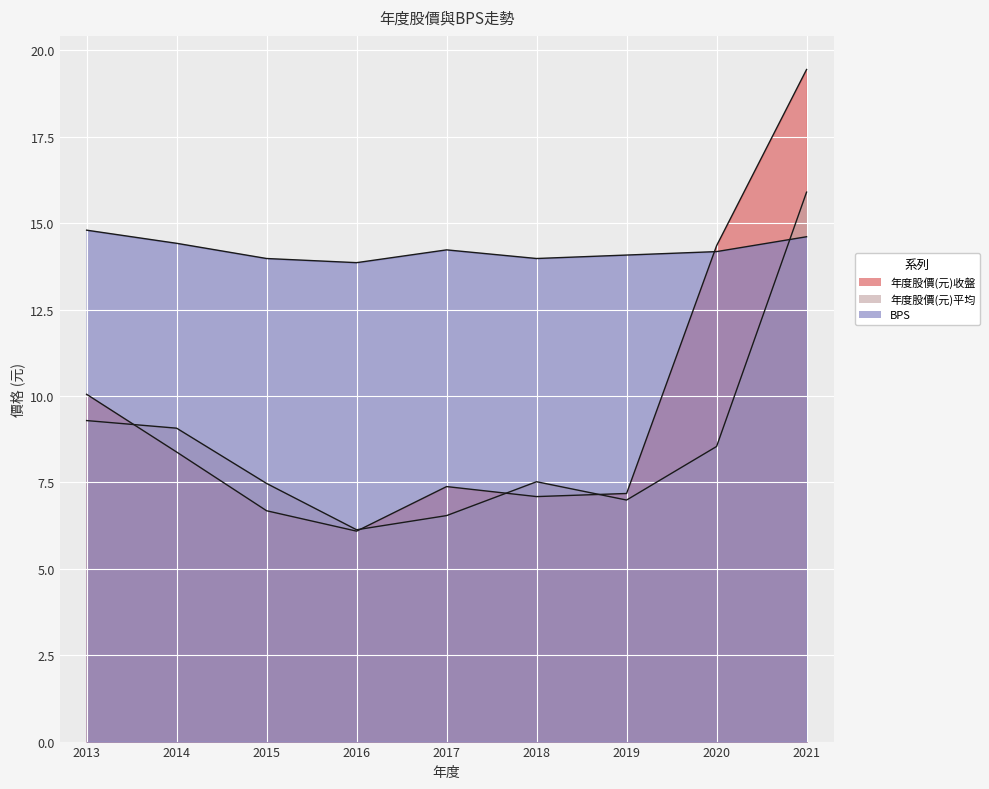

Which series has the largest range (max minus min)?

年度股價(元)收盤